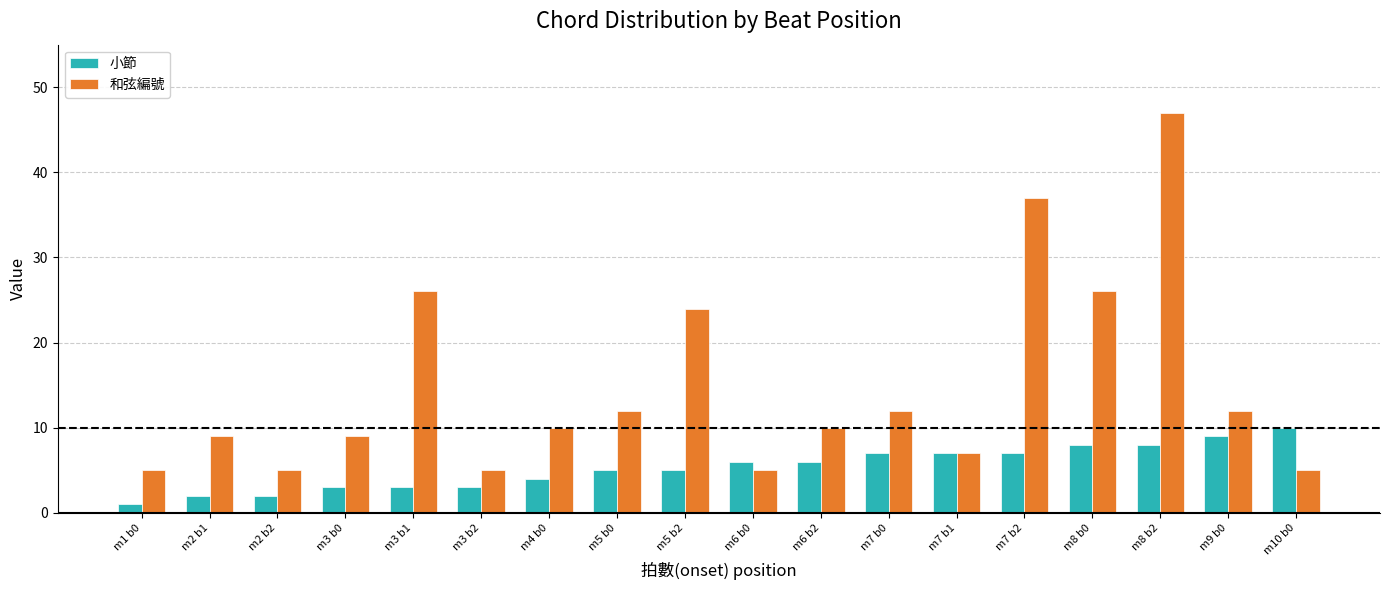

Between m3 b2 and m6 b2, which series saw the biggest shift?

和弦編號